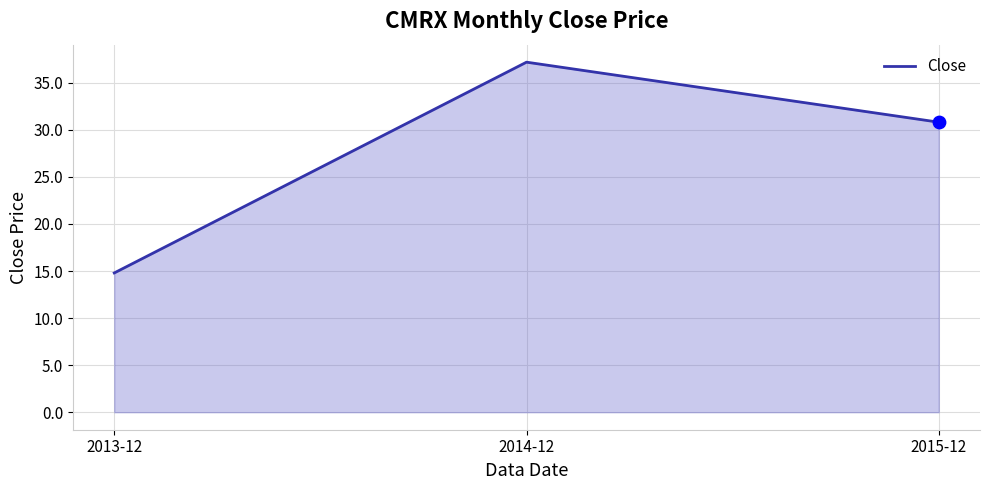

What is the change in value from 2013-12 to 2015-12?

+16.0